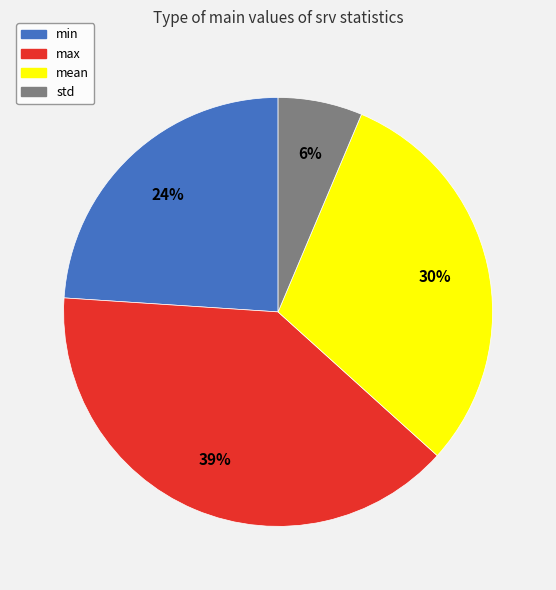

To the nearest percent, what portion does std represent?

6%